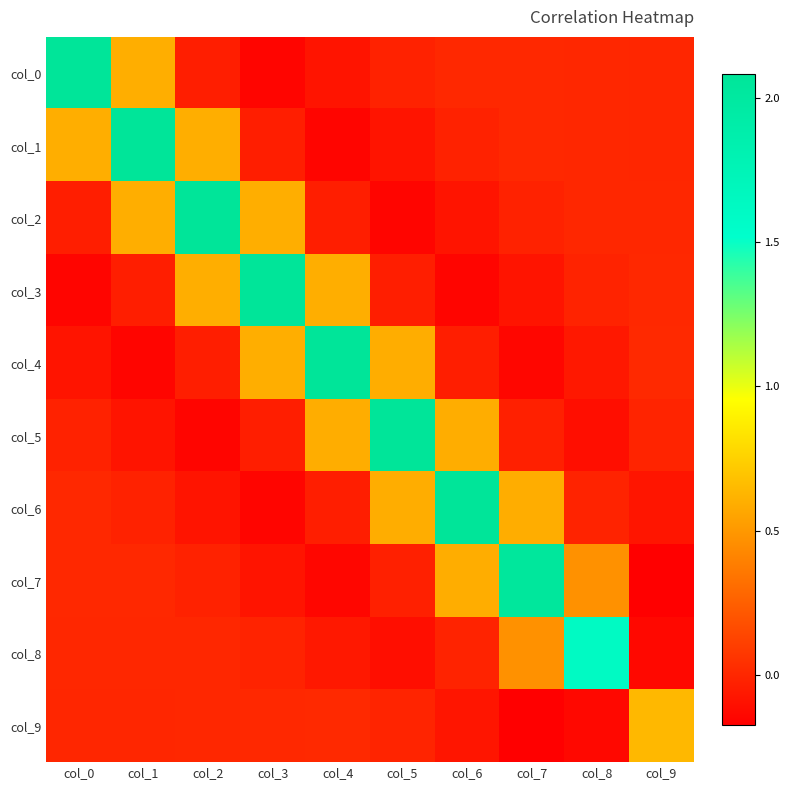

What is the total value across all series at col_9?

0.3